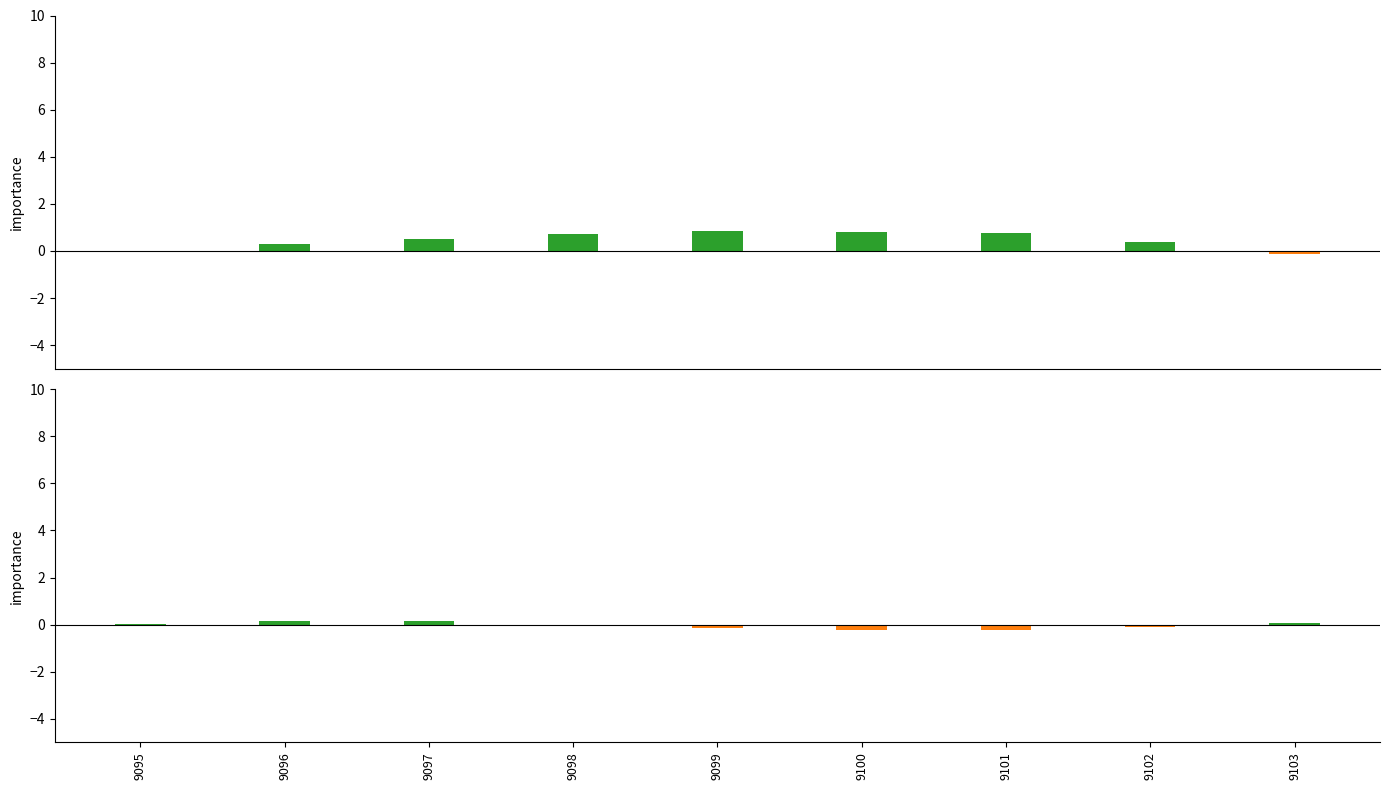

How many groups of bars are there?

9